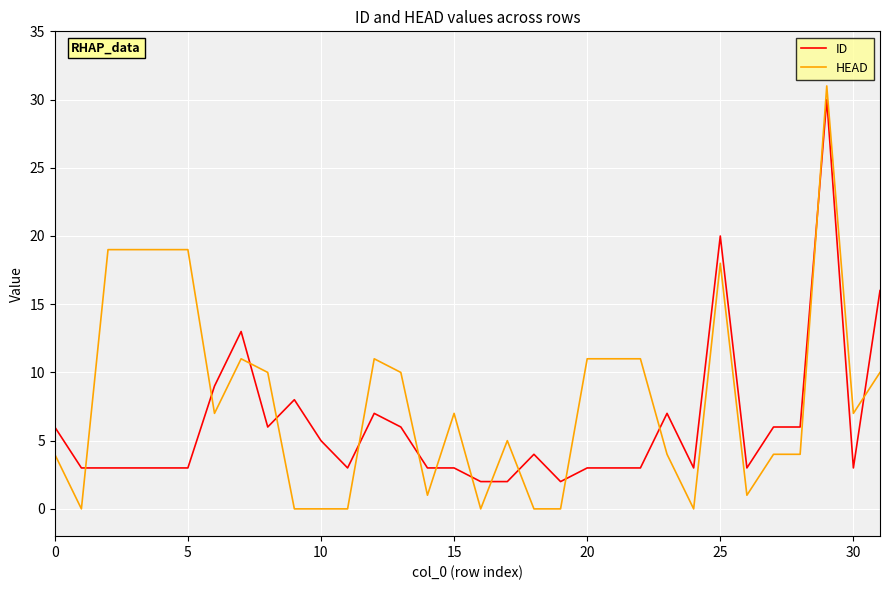

What is the maximum value for HEAD?

31